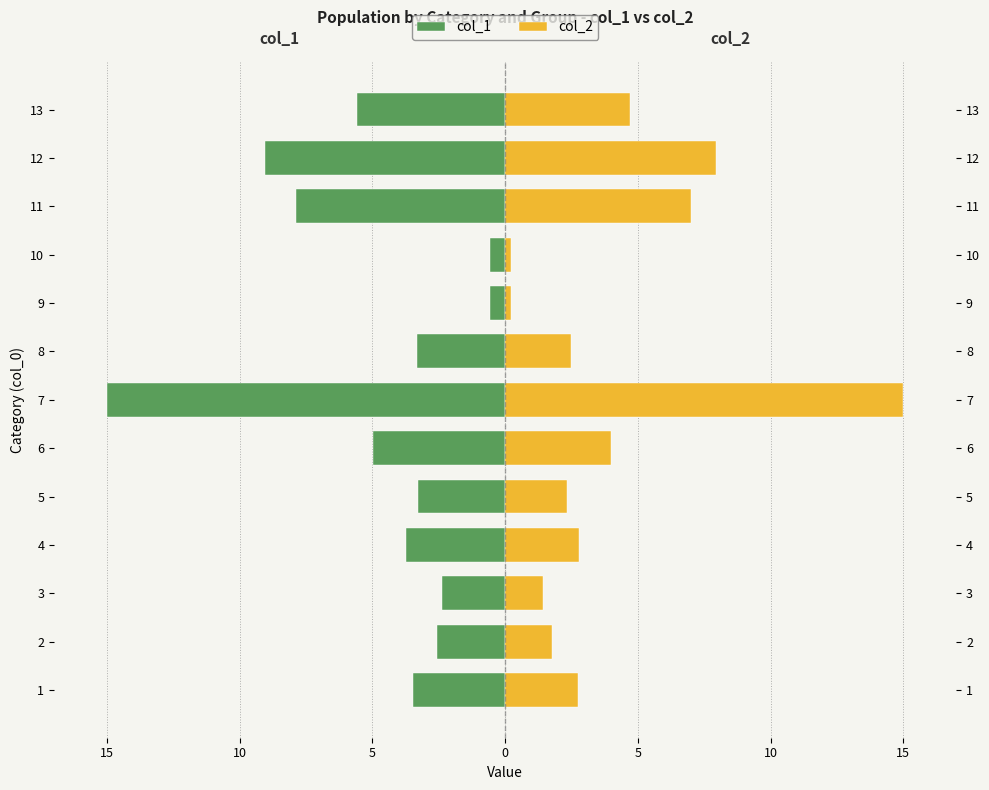

How many values in the col_1 series exceed -3?

4